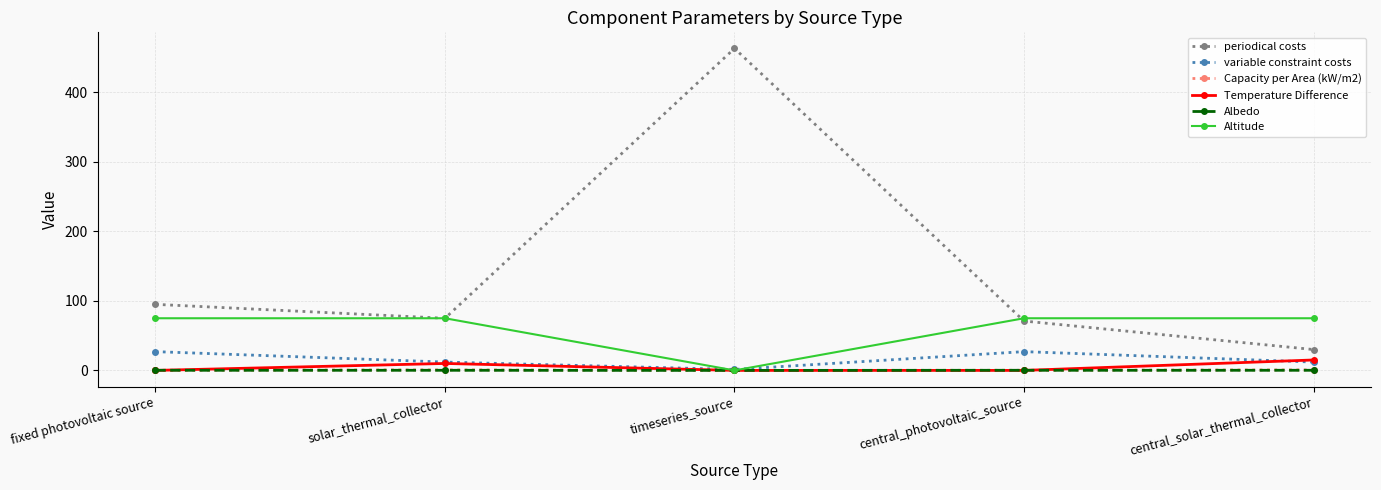

What is the difference between the Altitude values at timeseries_source and central_photovoltaic_source?

75.0